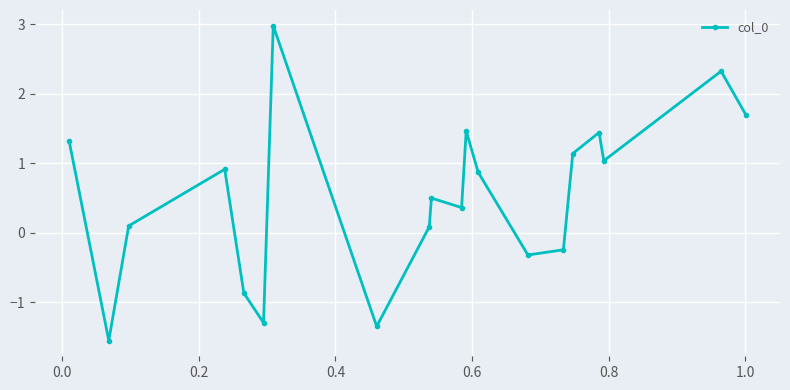

Reading left to right, list all the values displayed in this chart.

1.3	-1.6	0.1	0.9	-0.9	-1.3	3.0	-1.3	0.1	0.5	0.4	1.5	0.9	-0.3	-0.2	1.1	1.4	1.0	2.3	1.7